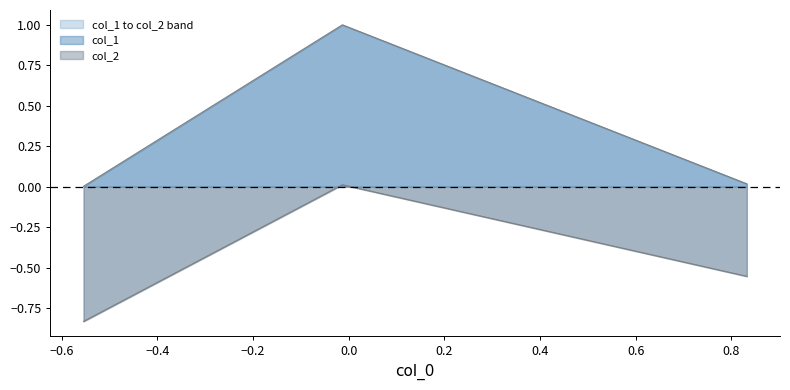

Does the chart have visible grid lines?

No